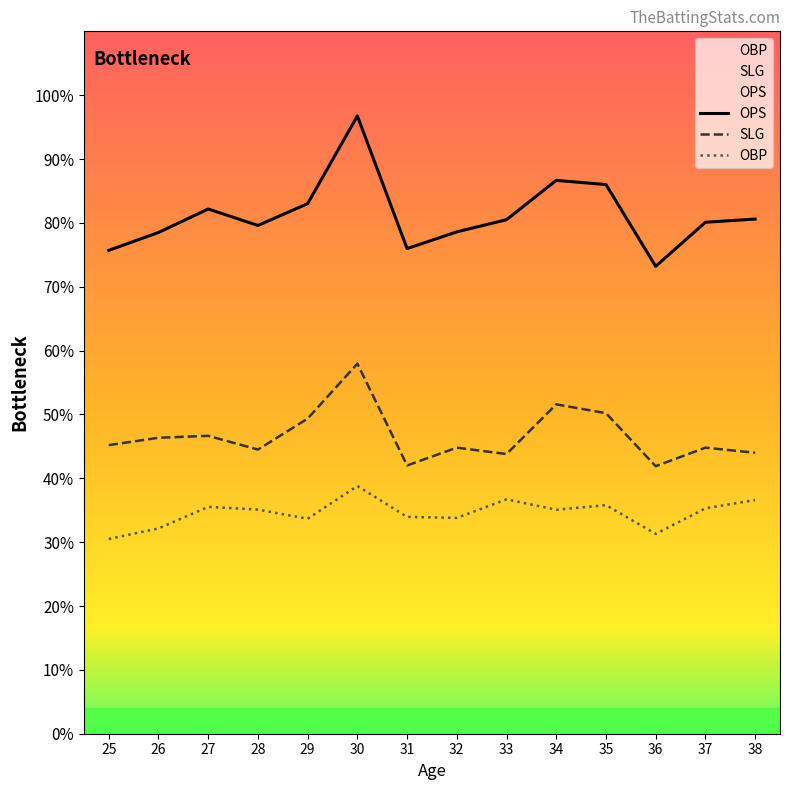

Where is the first local minimum for SLG?

28